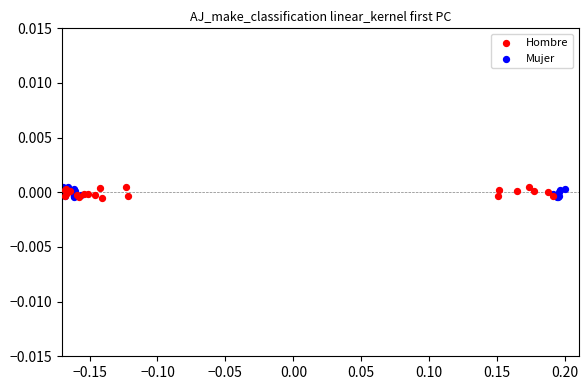

What are all the series names shown in the legend?

Hombre, Mujer